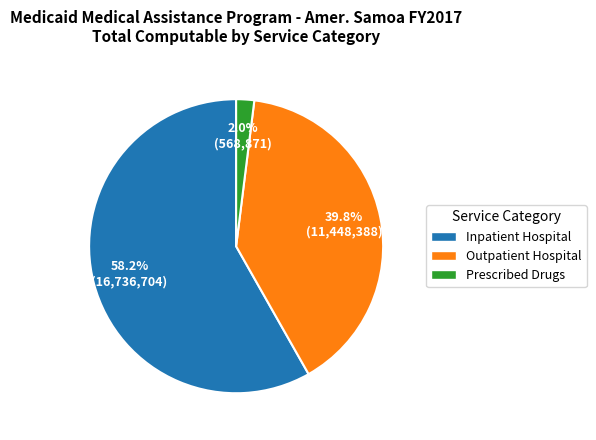

How many slices are in this pie chart?

3